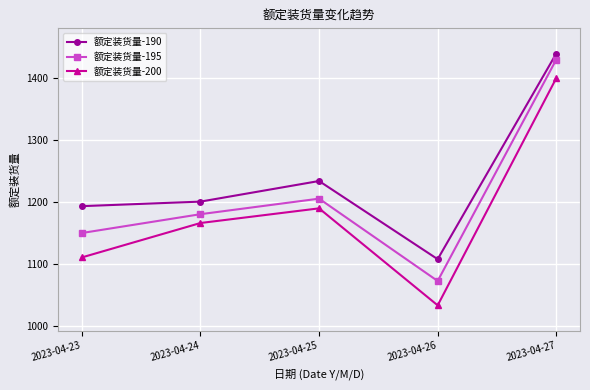

What is the lowest value of the 额定装货量-195 series?

1073.0